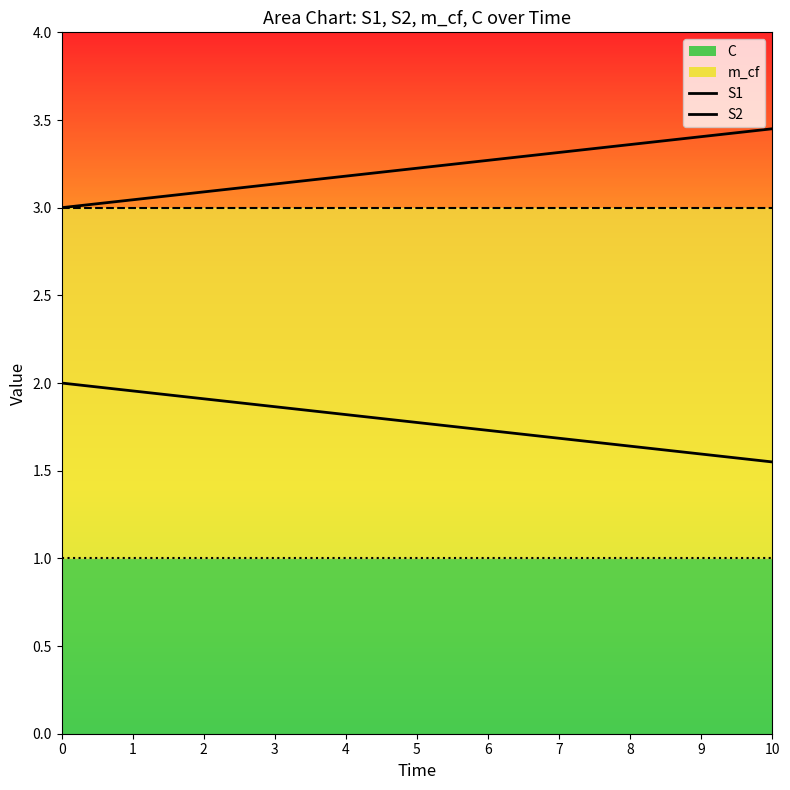

True or false: S2 and S1 cross at least once.

False